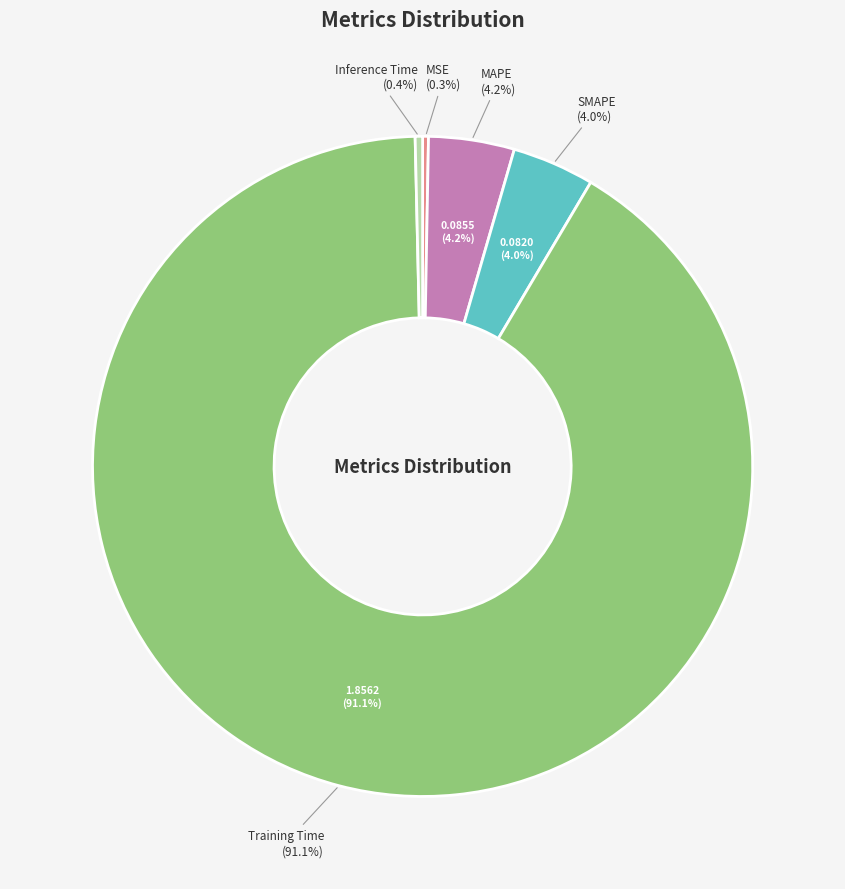

What portion of the pie excludes MAPE?

95.8%